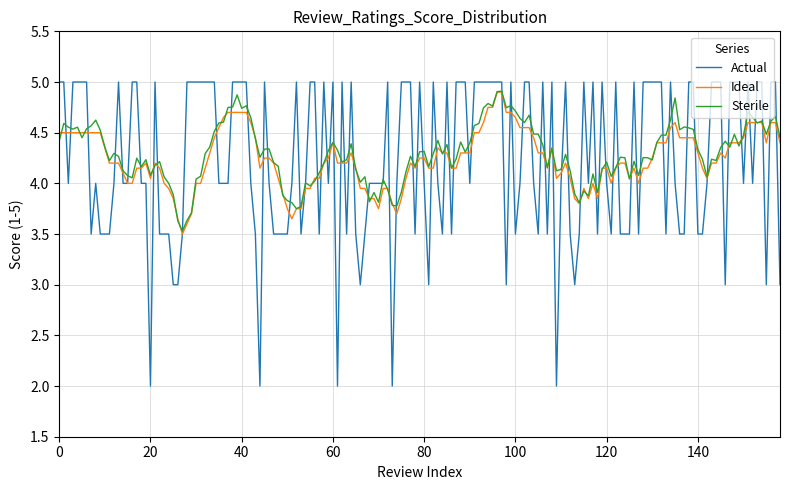

Which series has the largest range (max minus min)?

Actual